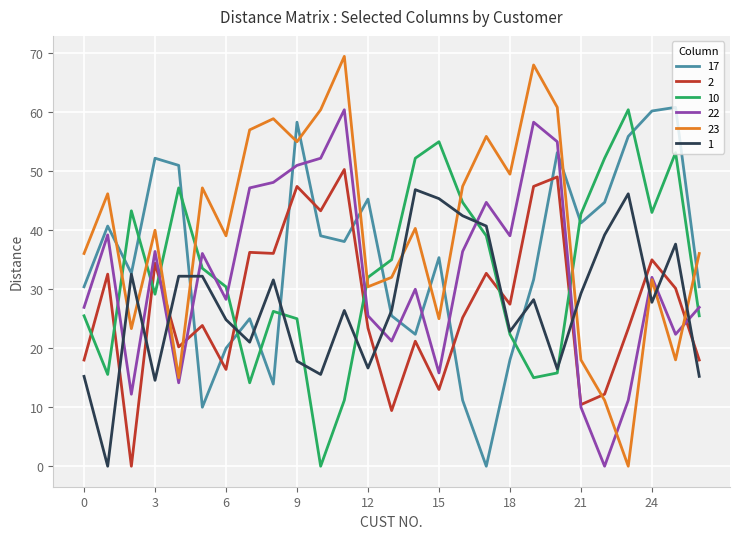

How many times do 2 and 1 cross each other?

10